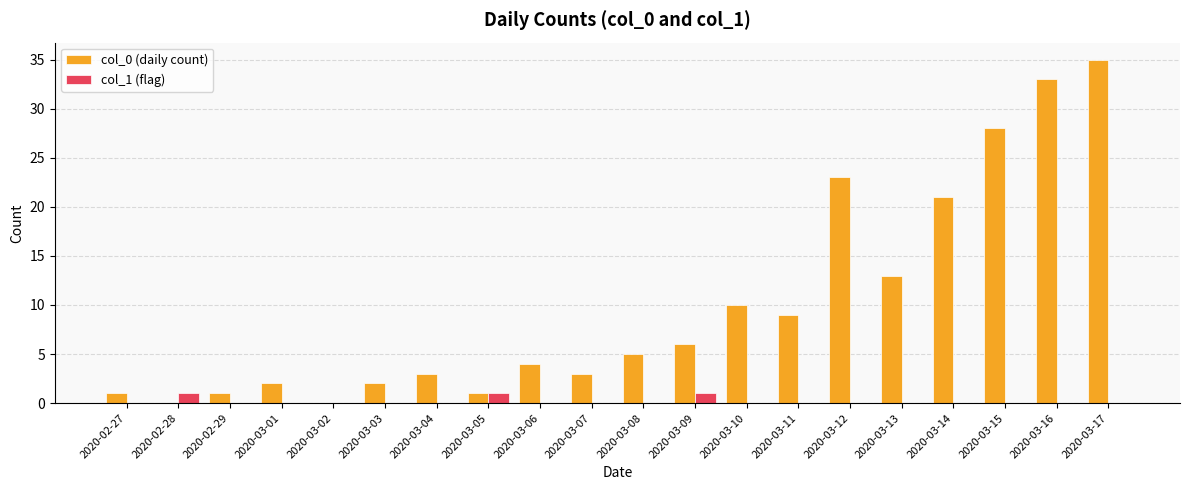

What are all the series names shown in the legend?

col_0 (daily count), col_1 (flag)